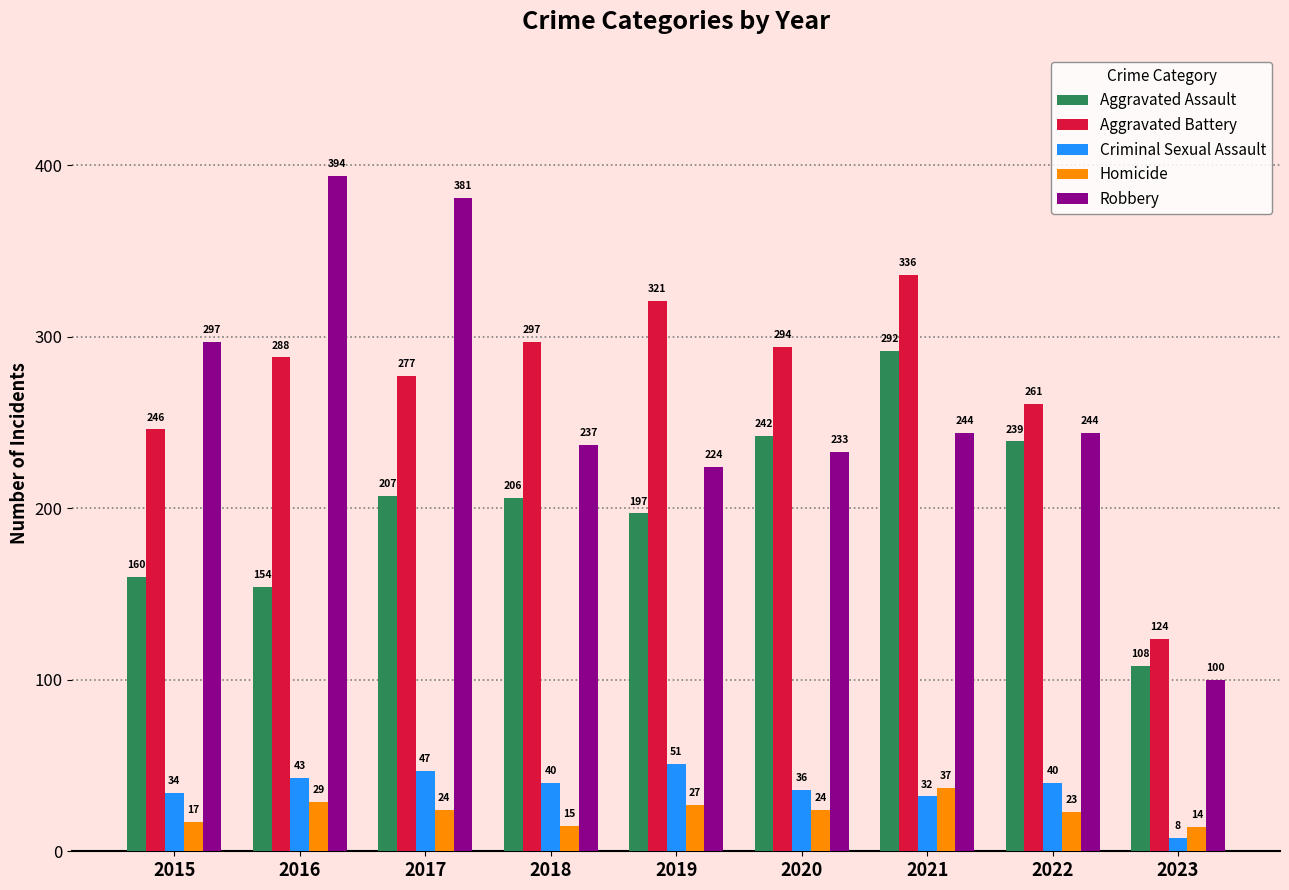

What is the difference between the maximum and minimum values in the Homicide series?

23